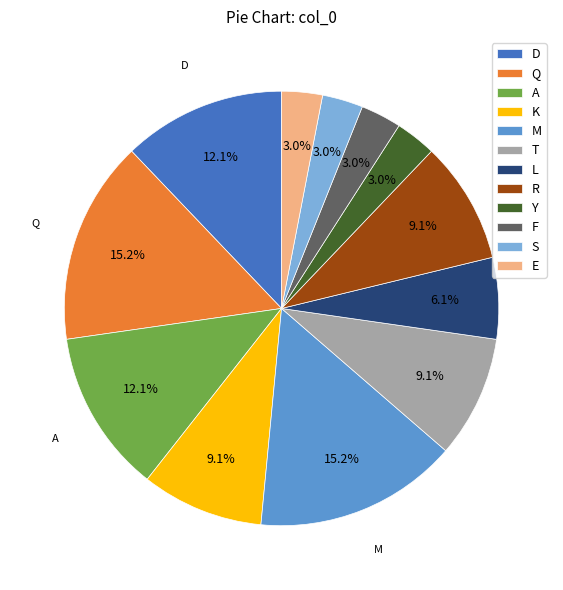

Approximately how many times larger is the value at R compared to M?

0.6